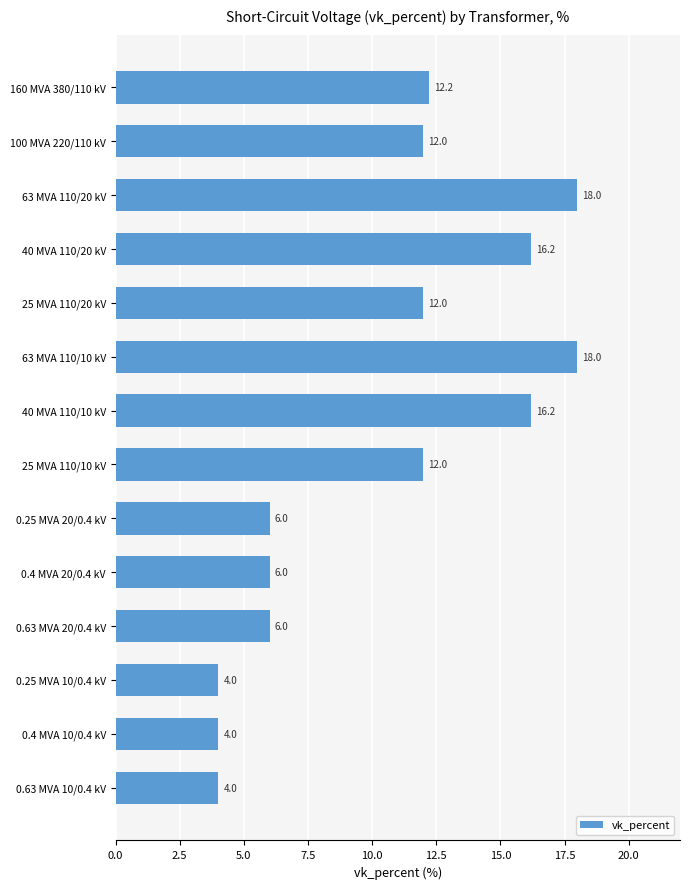

True or false: the data shows 18.0 at 63 MVA 110/10 kV.

True